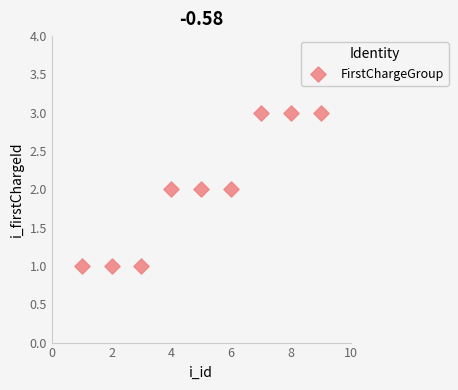

List the coordinates of all points as (Y, X) pairs, reading left to right.

(1, 1)  (1, 2)  (1, 3)  (2, 4)  (2, 5)  (2, 6)  (3, 7)  (3, 8)  (3, 9)